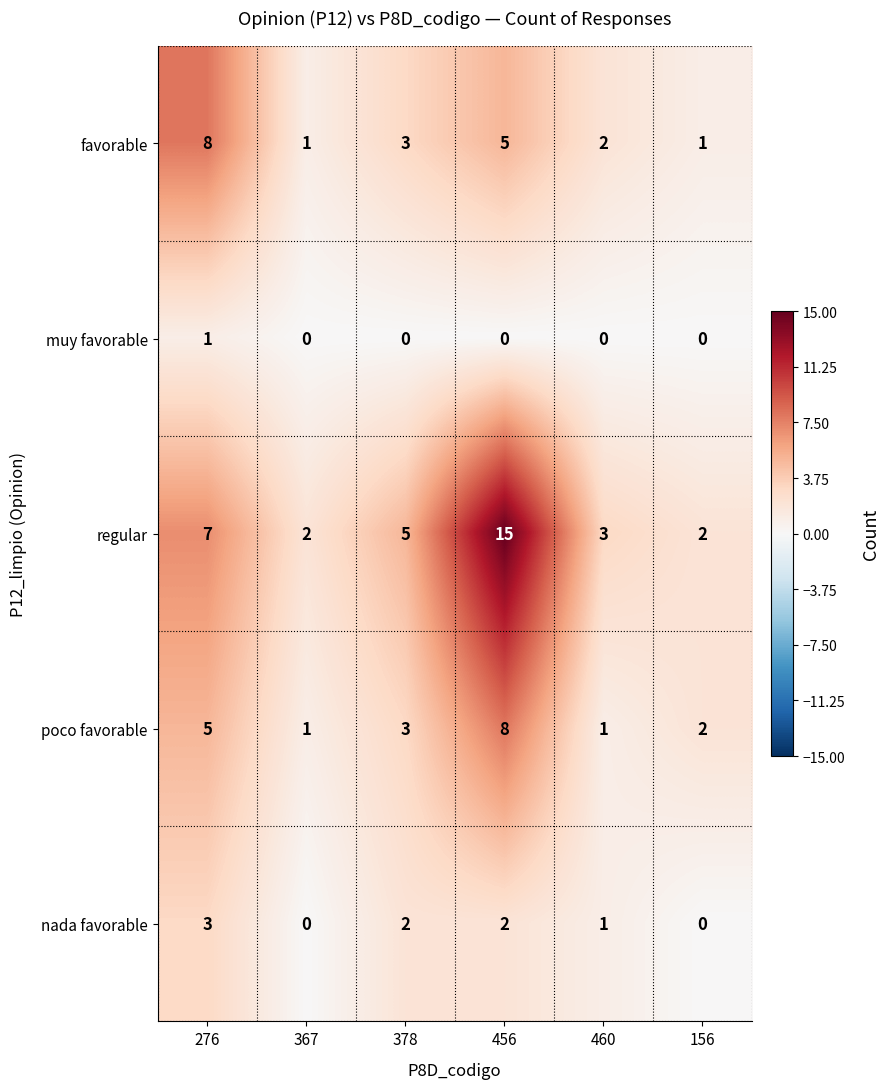

What is the highest value of the nada favorable series?

3